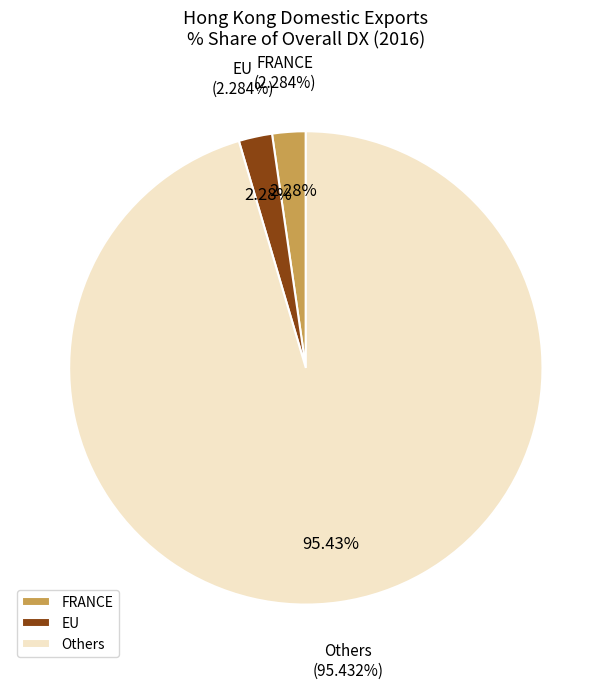

What percentage is the FRANCE slice, to the nearest percent?

2%